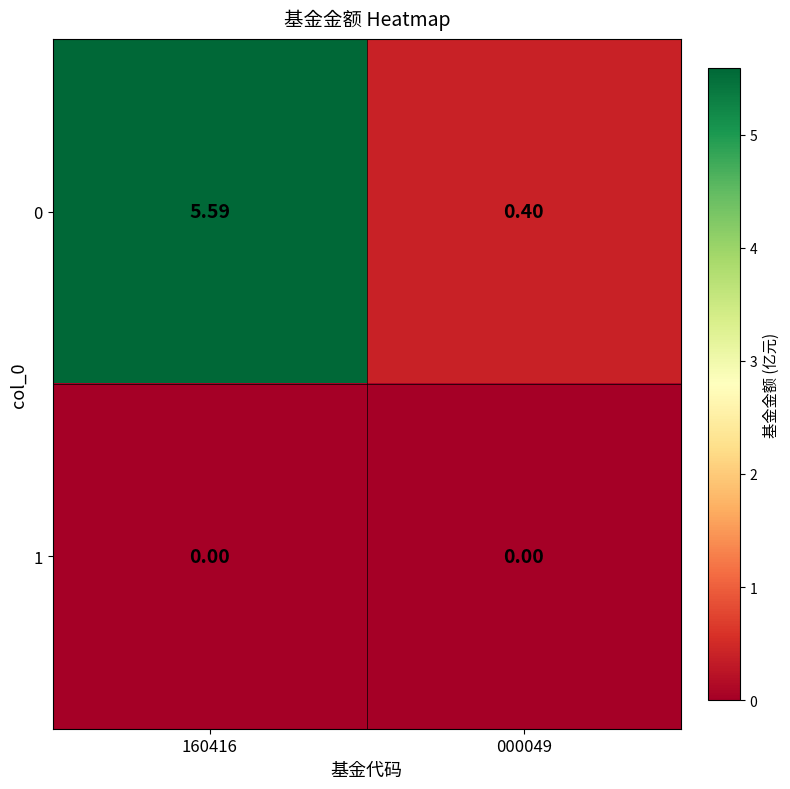

Between 160416 and 000049, which series saw the biggest shift?

0